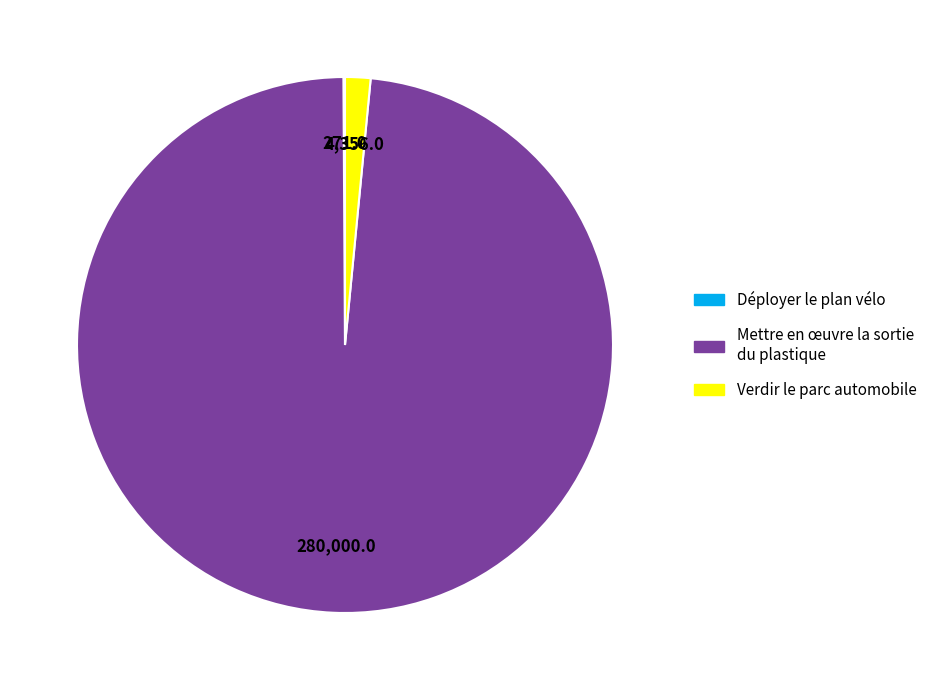

What is the majority slice?

Mettre en œuvre la sortie du plastique